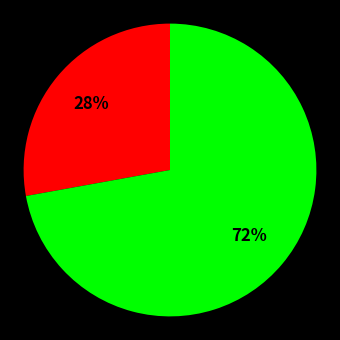

Is there any slice that represents more than half of the pie?

Yes